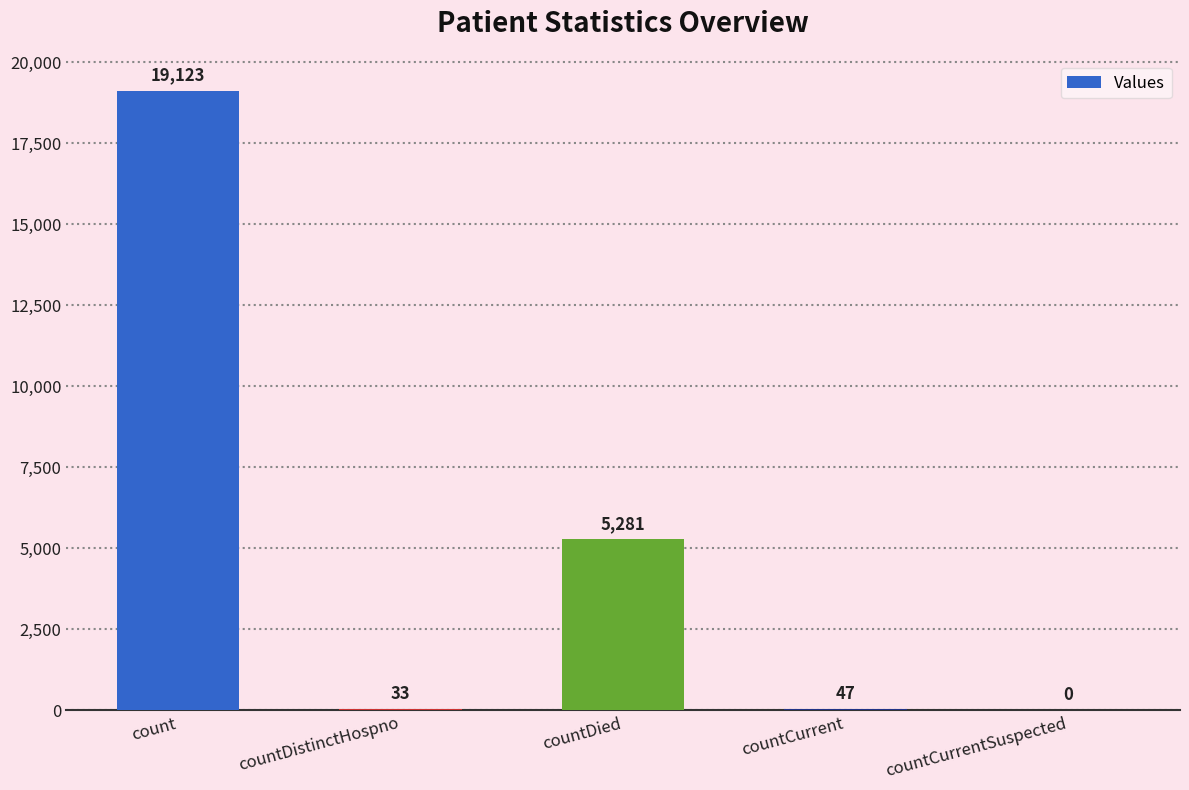

At which category does the chart reach its peak across all series?

count